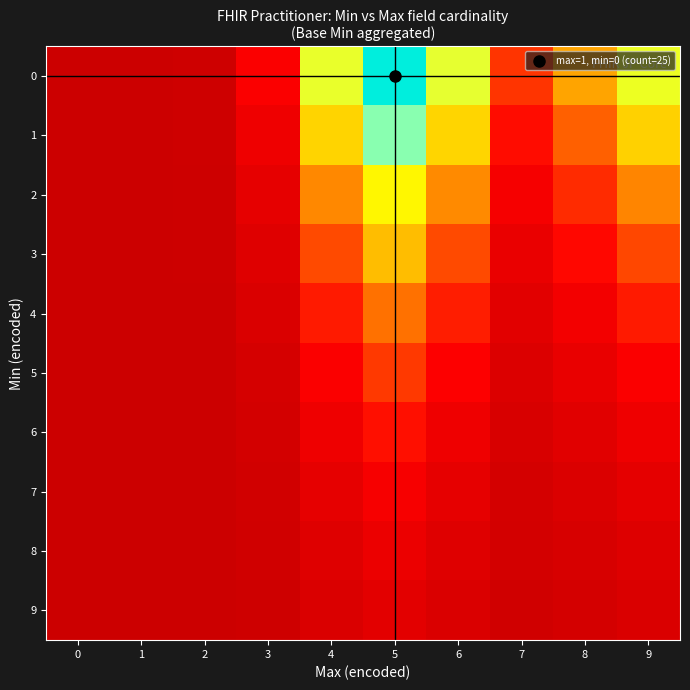

Reading left to right, extract all data points from this chart.

0: 0=0.0	1=0.0	2=0.0	3=0.1	4=0.6	5=1.0	6=0.6	7=0.2	8=0.4	9=0.6
1: 0=0.0	1=0.0	2=0.0	3=0.1	4=0.4	5=0.7	6=0.5	7=0.2	8=0.3	9=0.4
2: 0=0.0	1=0.0	2=0.0	3=0.1	4=0.3	5=0.5	6=0.3	7=0.1	8=0.2	9=0.3
3: 0=0.0	1=0.0	2=0.0	3=0.1	4=0.2	5=0.4	6=0.2	7=0.1	8=0.2	9=0.2
4: 0=0.0	1=0.0	2=0.0	3=0.0	4=0.2	5=0.3	6=0.2	7=0.1	8=0.1	9=0.2
5: 0=0.0	1=0.0	2=0.0	3=0.0	4=0.1	5=0.2	6=0.1	7=0.0	8=0.1	9=0.1
6: 0=0.0	1=0.0	2=0.0	3=0.0	4=0.1	5=0.2	6=0.1	7=0.0	8=0.1	9=0.1
7: 0=0.0	1=0.0	2=0.0	3=0.0	4=0.1	5=0.1	6=0.1	7=0.0	8=0.0	9=0.1
8: 0=0.0	1=0.0	2=0.0	3=0.0	4=0.1	5=0.1	6=0.1	7=0.0	8=0.0	9=0.1
9: 0=0.0	1=0.0	2=0.0	3=0.0	4=0.0	5=0.1	6=0.0	7=0.0	8=0.0	9=0.0